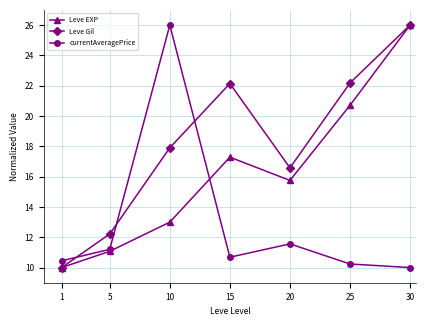

What are all the series names shown in the legend?

Leve EXP, Leve Gil, currentAveragePrice